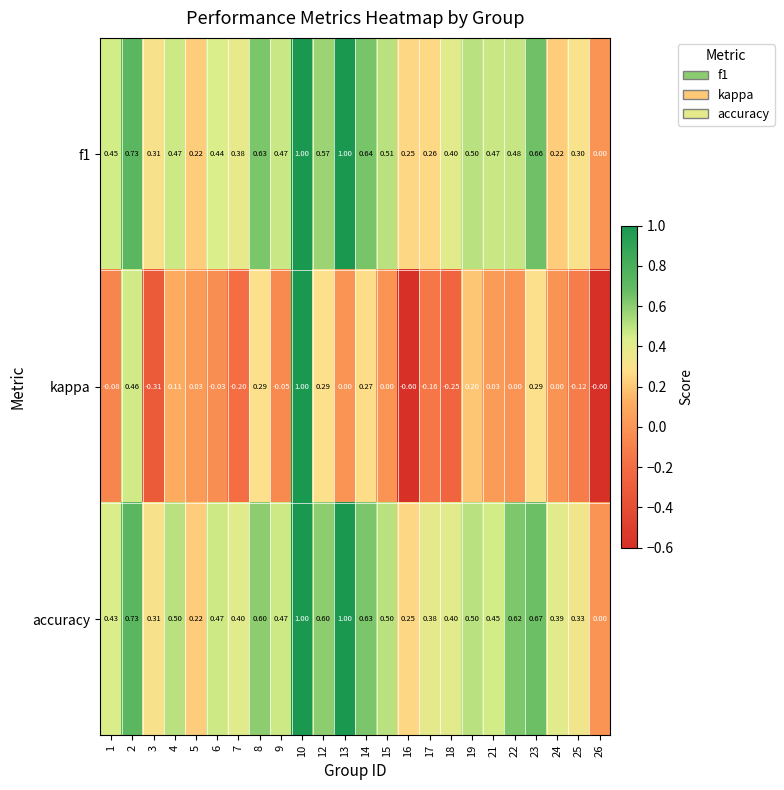

Between 10 and 12, which series saw the biggest shift?

kappa